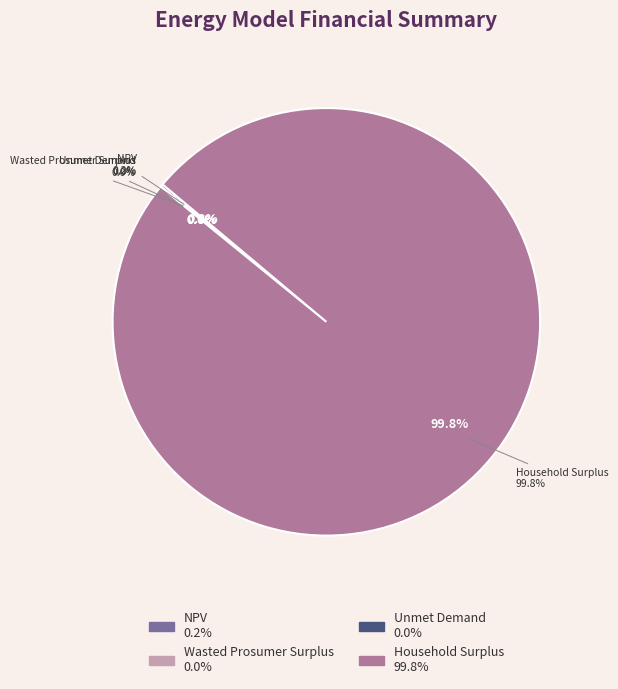

Which slice represents more than half of the pie?

Household Surplus